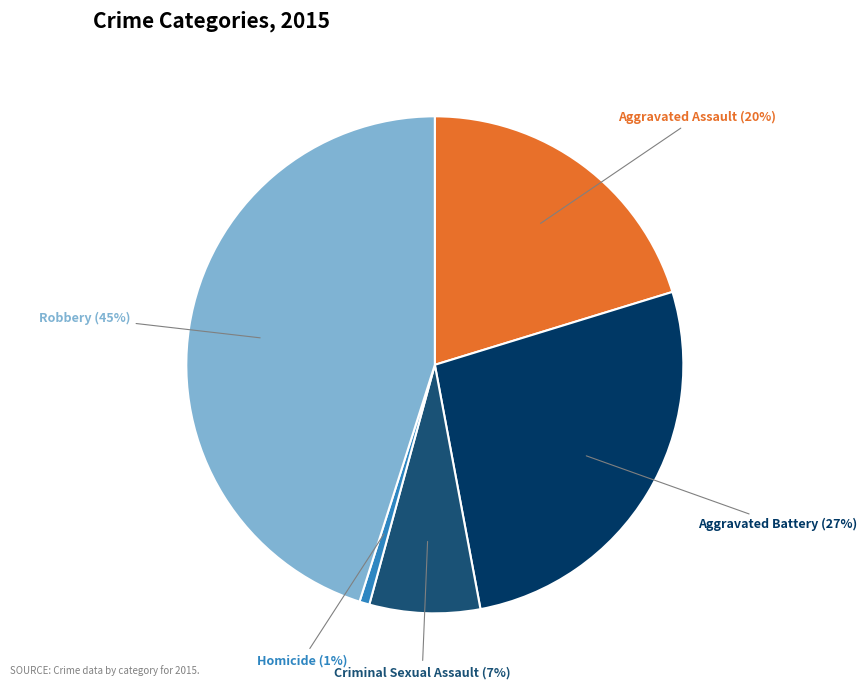

How many slices are in this pie chart?

5